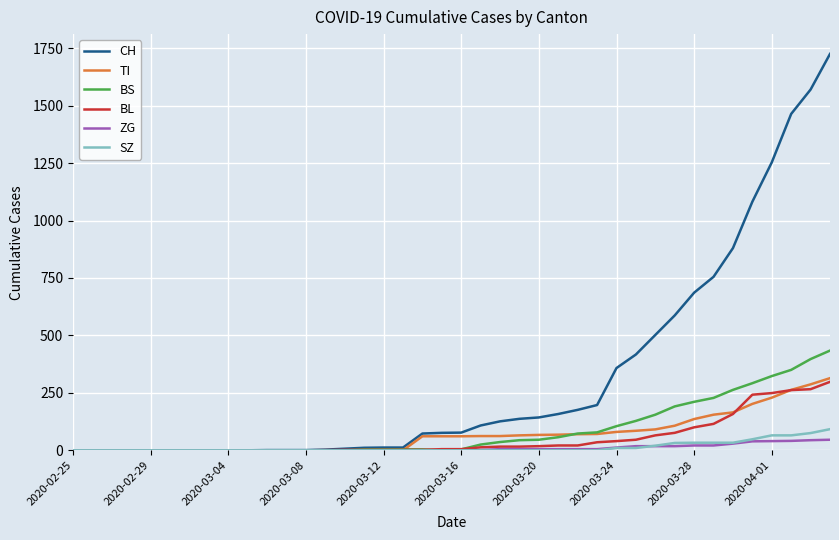

Count the SZ values in the range 0 to 20.

31